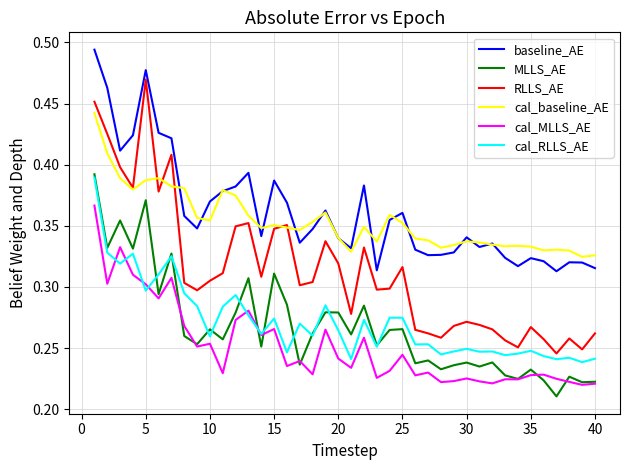

True or false: MLLS_AE and cal_baseline_AE intersect in this chart.

False